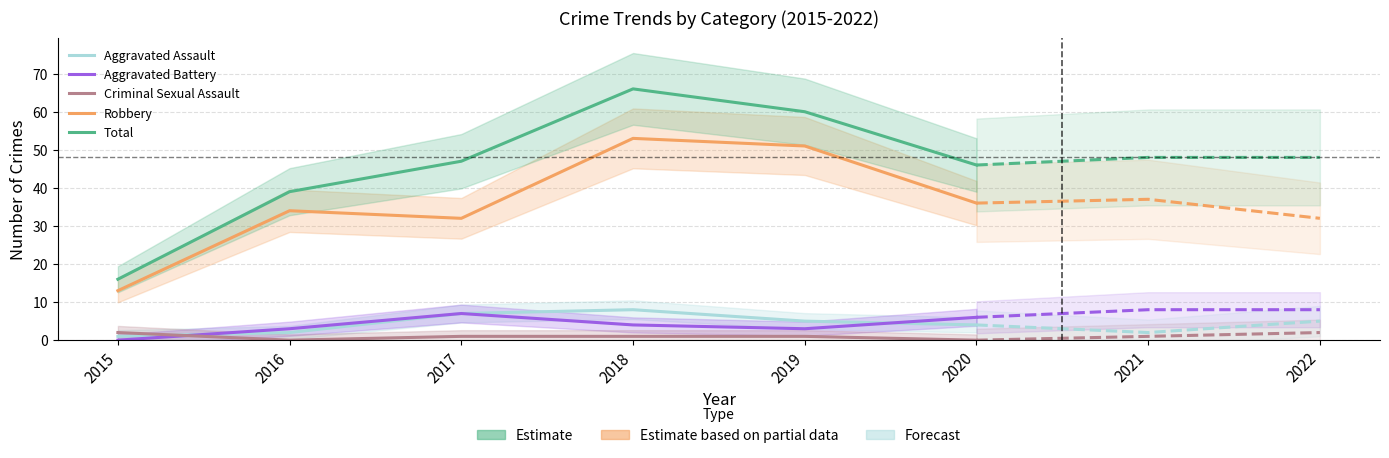

Rank the series at 2016 from lowest to highest value.

Criminal Sexual Assault, Aggravated Assault, Aggravated Battery, Robbery, Total